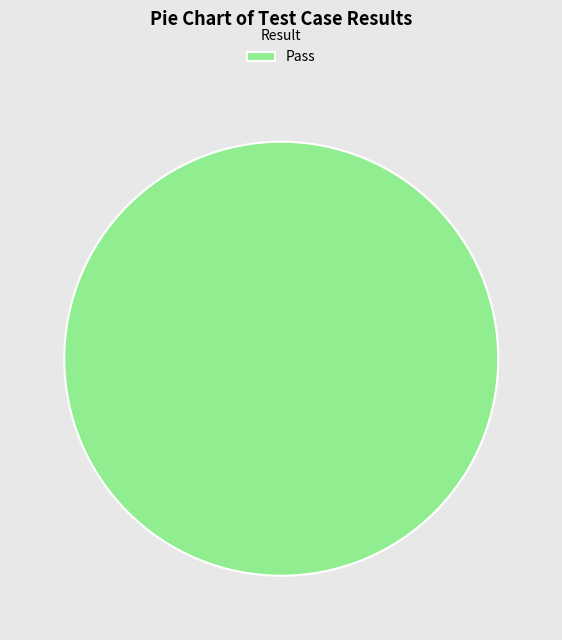

Rank the categories by value from highest to lowest.

Pass